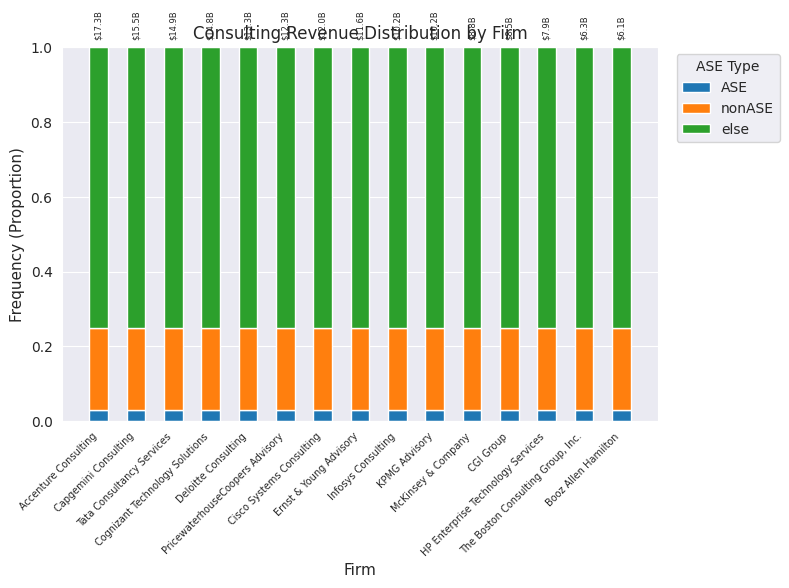

The nonASE series shows 0.1 at Infosys Consulting. True or false?

False